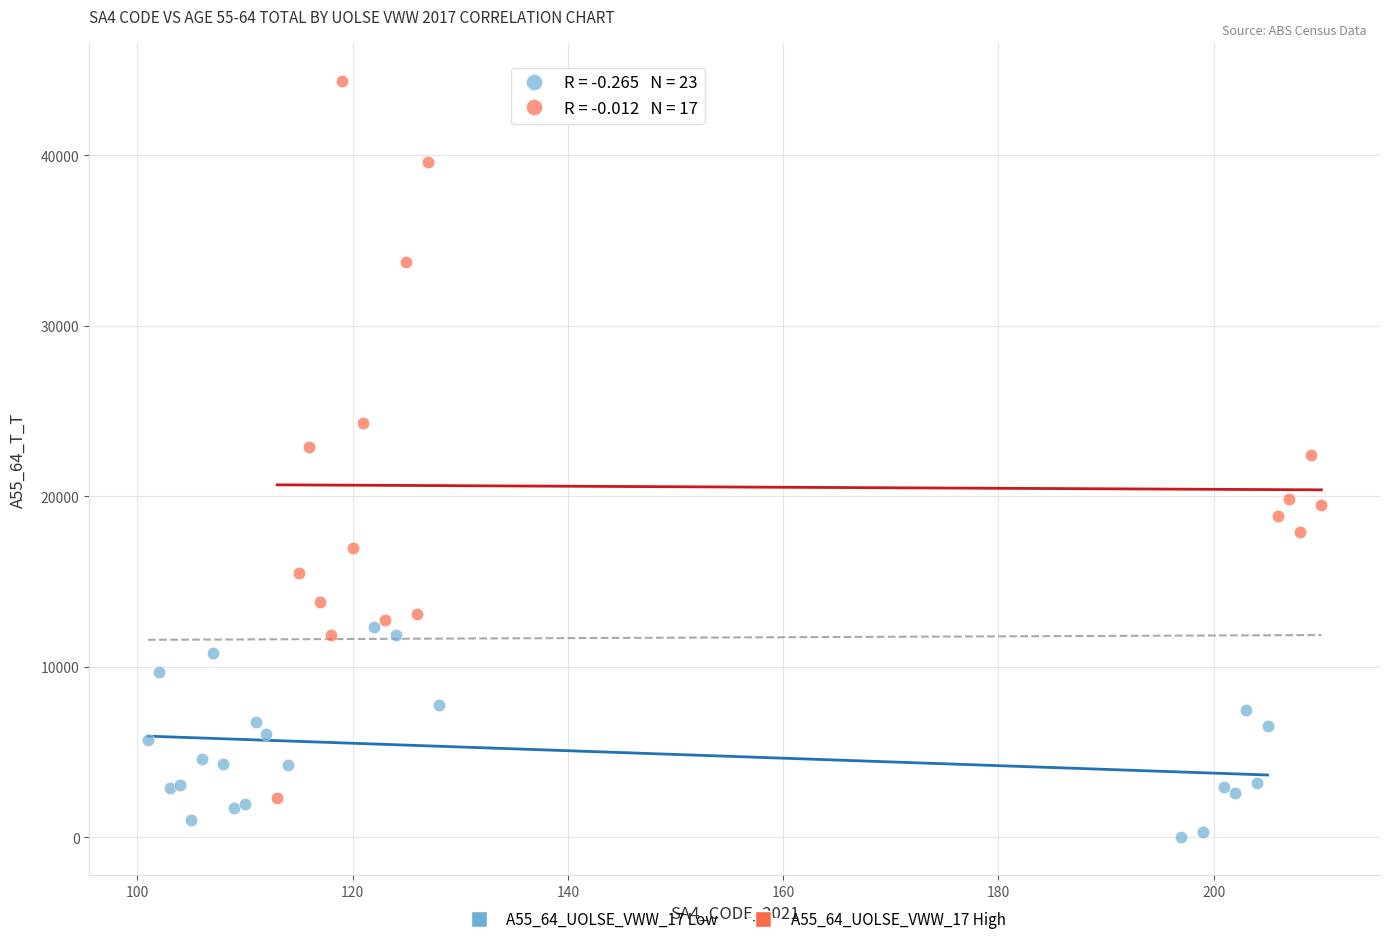

What are all the series names shown in the legend?

A55_64_UOLSE_VWW_17 Low, A55_64_UOLSE_VWW_17 High